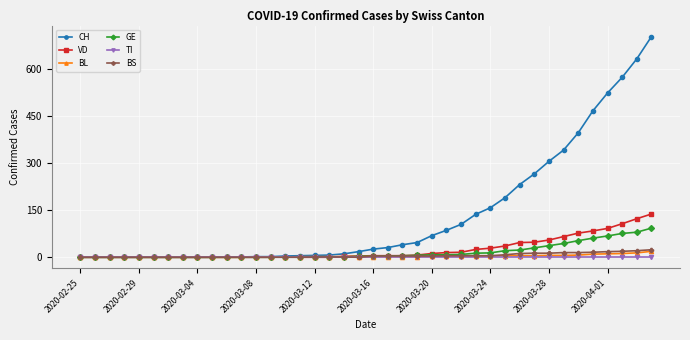

What are all the series names shown in the legend?

CH, VD, BL, GE, TI, BS